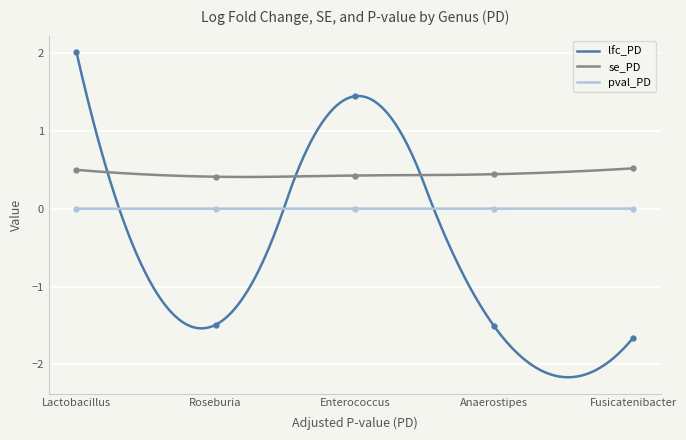

How many intersections are there between lfc_PD and se_PD?

3